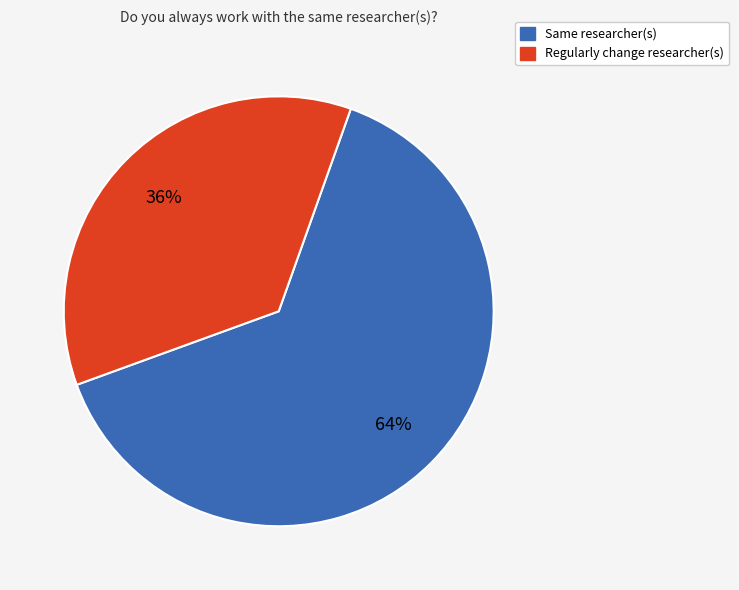

The Regularly change researcher(s) slice represents 43% of the pie. True or false?

False